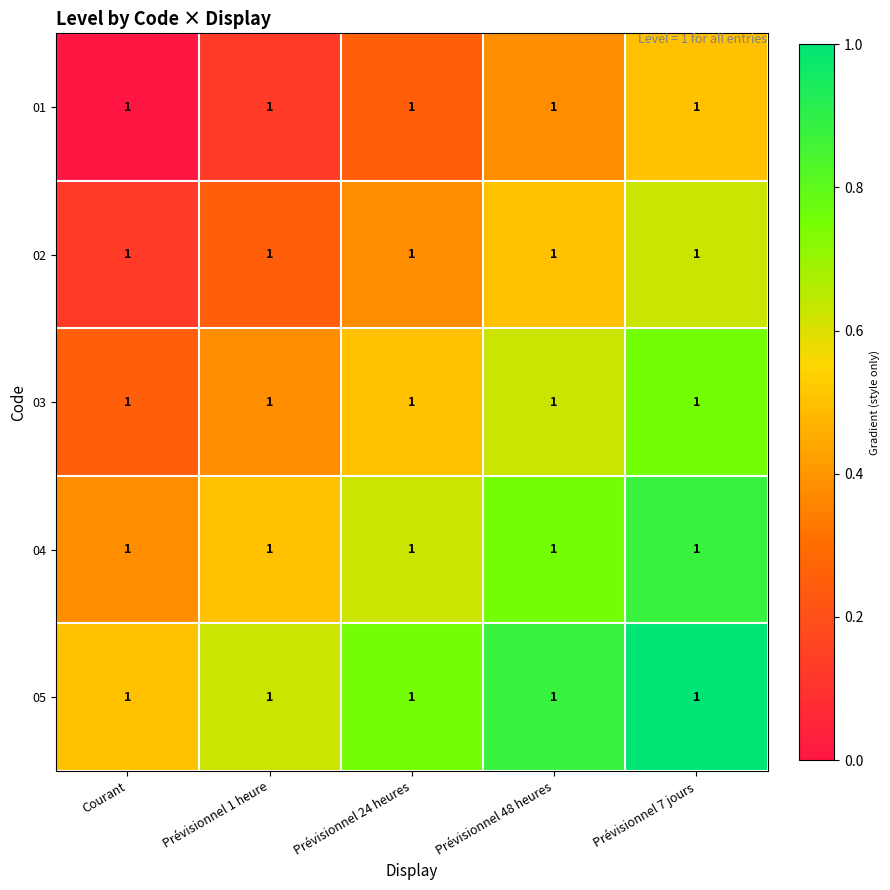

Where is 04 nearest to the value 0?

Courant